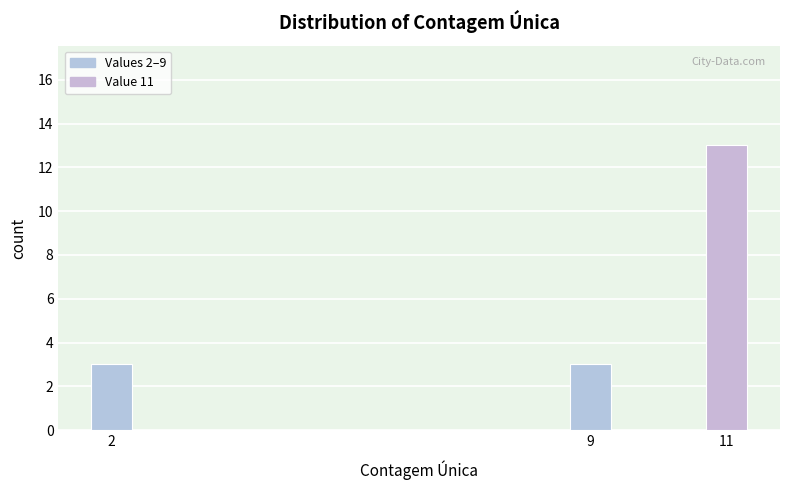

Reading left to right, transcribe all the data shown in this chart.

2=3	9=3	11=13